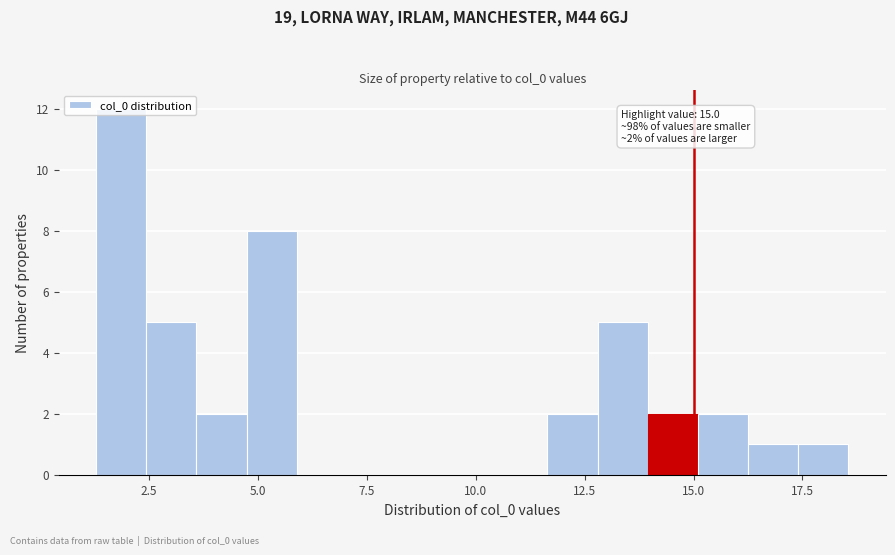

Around what value on the x-axis is the tallest bar? Give the approximate position of its centre, as read against the axis.

2.0